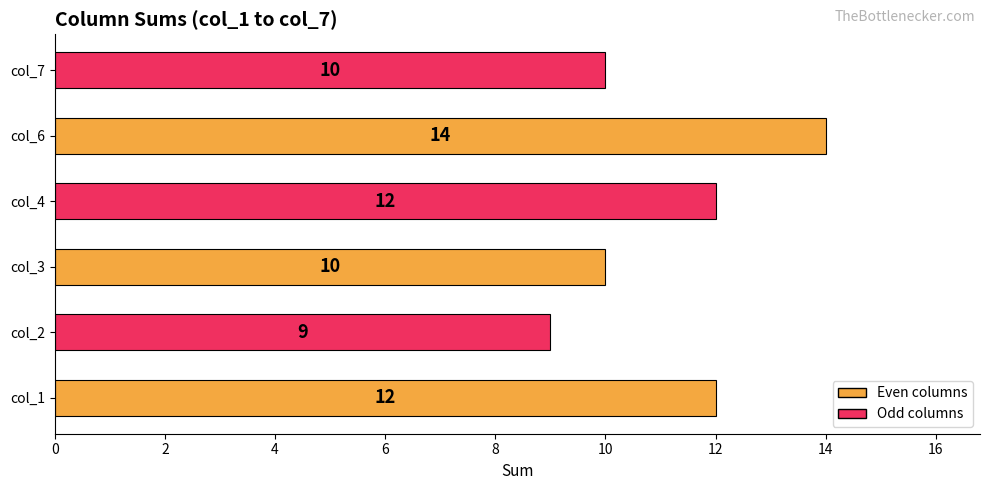

Reading top to bottom, transcribe all the data shown in this chart.

col_7=10	col_6=14	col_4=12	col_3=10	col_2=9	col_1=12